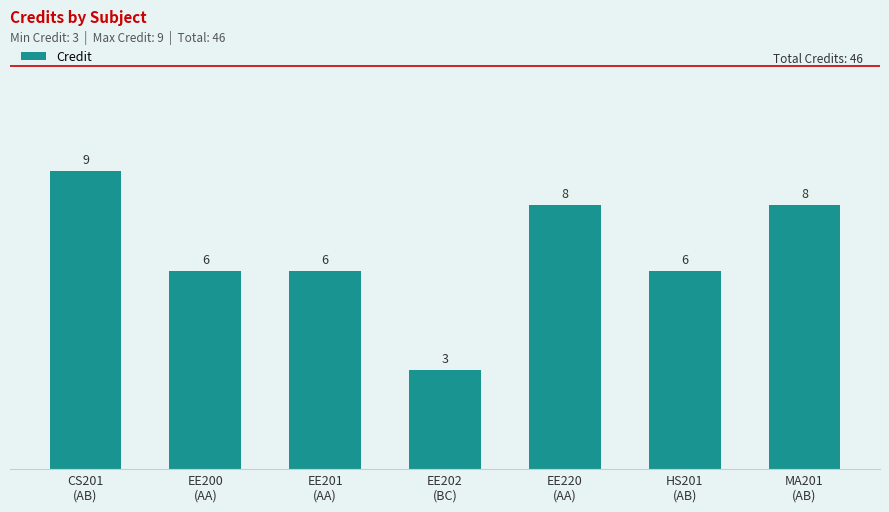

Reading right to left, transcribe all the data shown in this chart.

MA201
(AB)=8	HS201
(AB)=6	EE220
(AA)=8	EE202
(BC)=3	EE201
(AA)=6	EE200
(AA)=6	CS201
(AB)=9